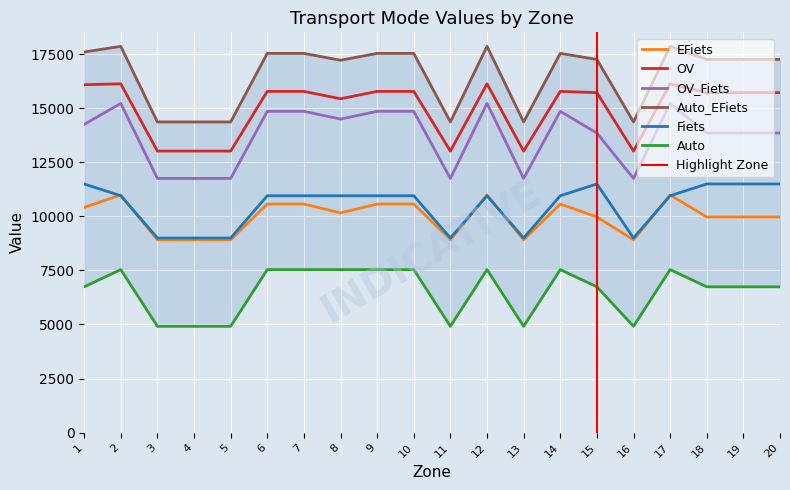

At which category does EFiets reach its first local peak?

2